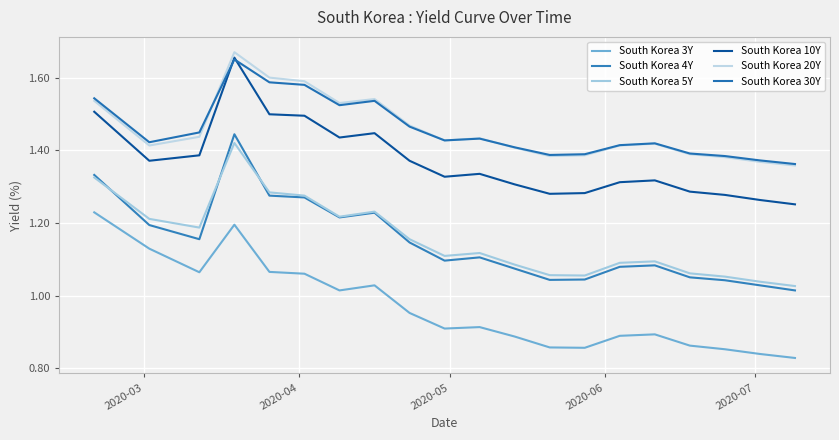

What is the minimum value for South Korea 4Y?

1.0